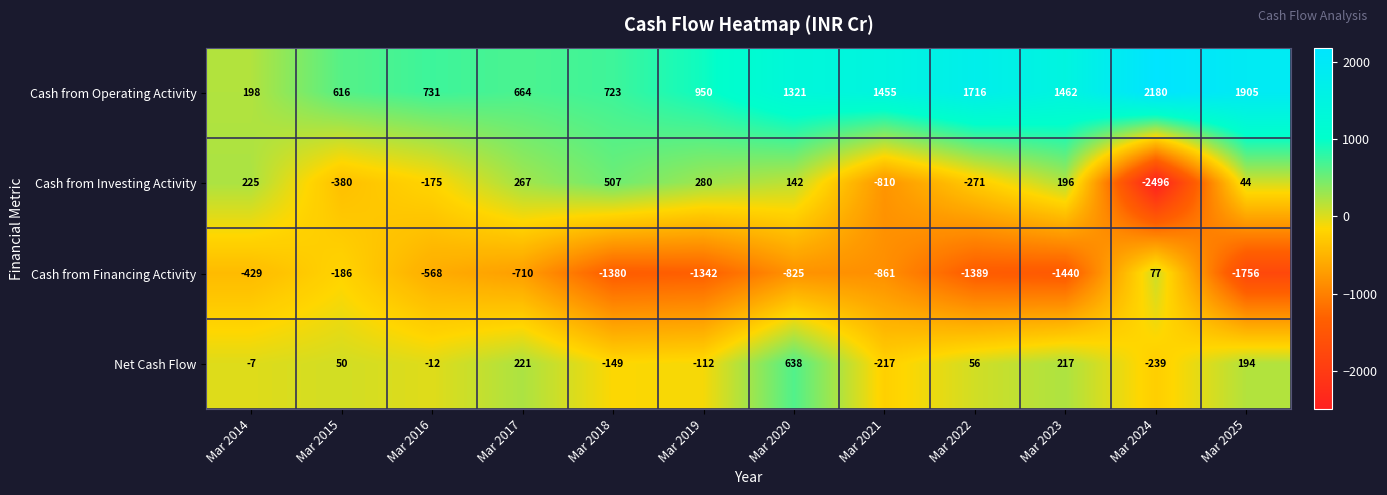

What is the difference between the Cash from Financing Activity values at Mar 2018 and Mar 2024?

1457